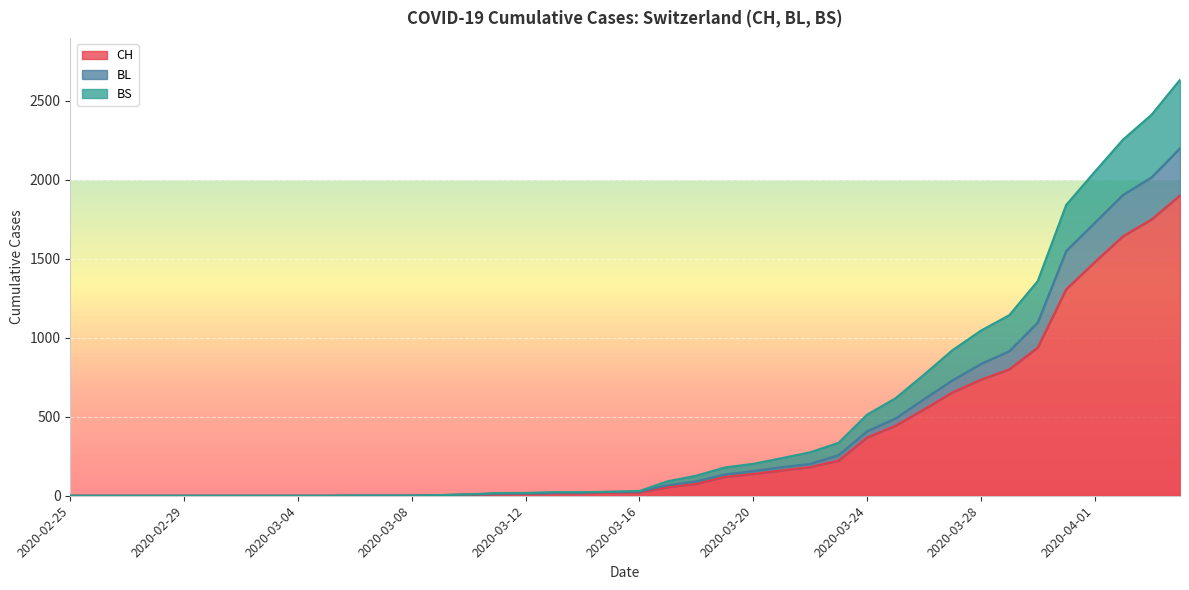

True or false: BL and CH cross at least once.

False